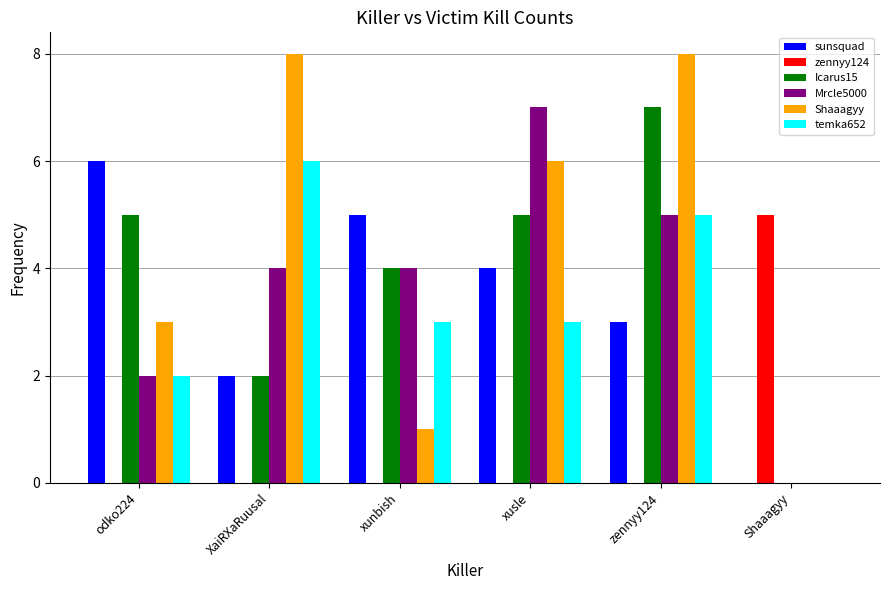

Is it true that Shaaagyy equals 4 at XaiRXaRuusal?

False